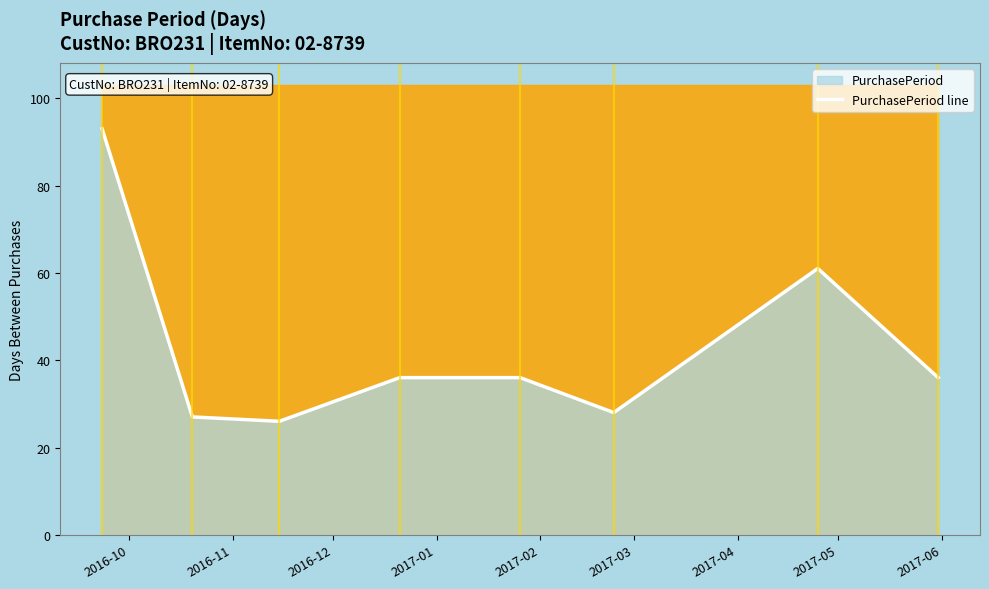

What is the lowest value of the PurchasePeriod line series?

26